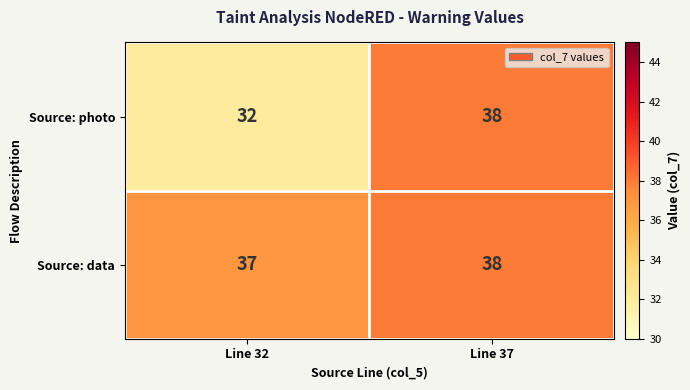

The value of Source: photo at Line 37 is 61. True or false?

False